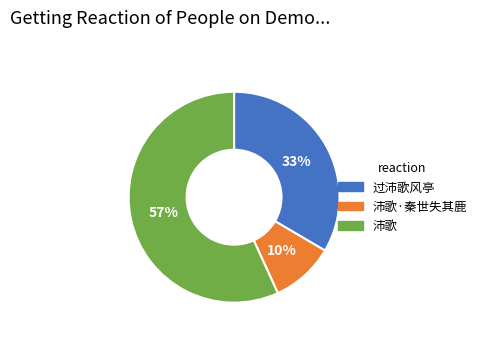

Between 沛歌·秦世失其鹿 and 沛歌, which is larger?

沛歌